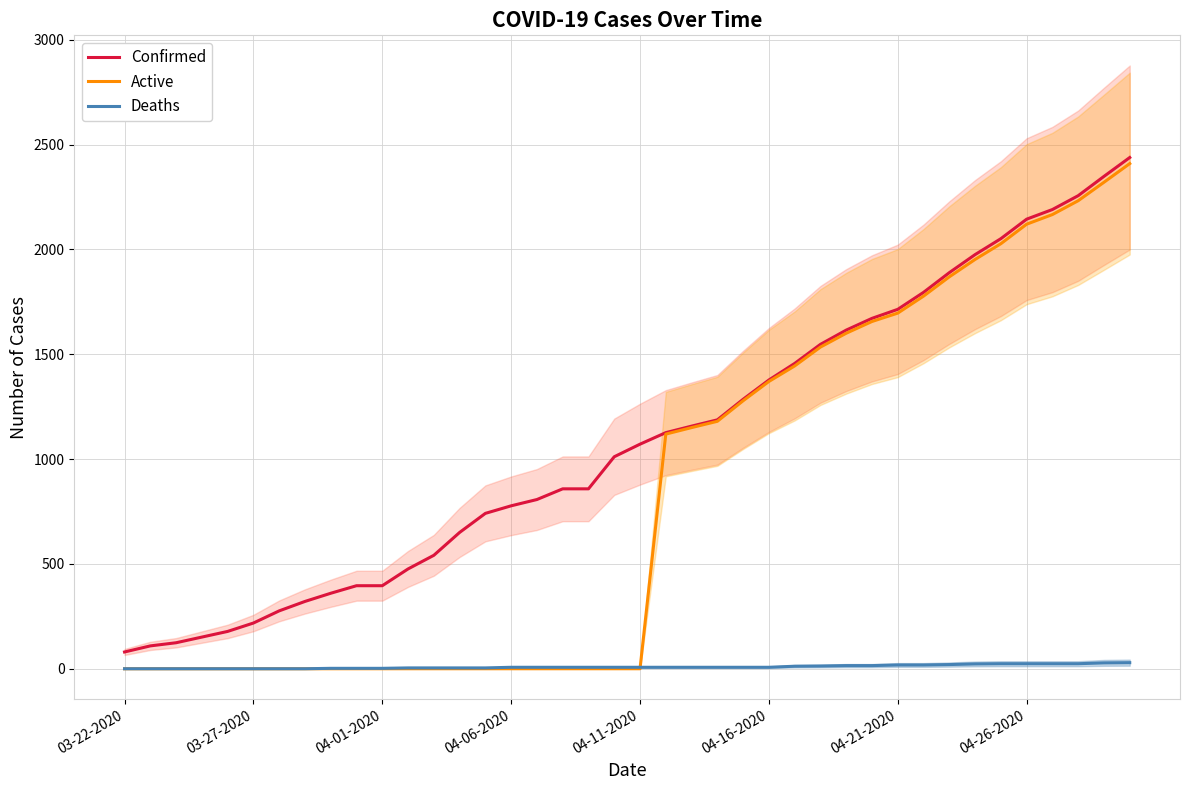

What is the highest value of the Active series?

2409